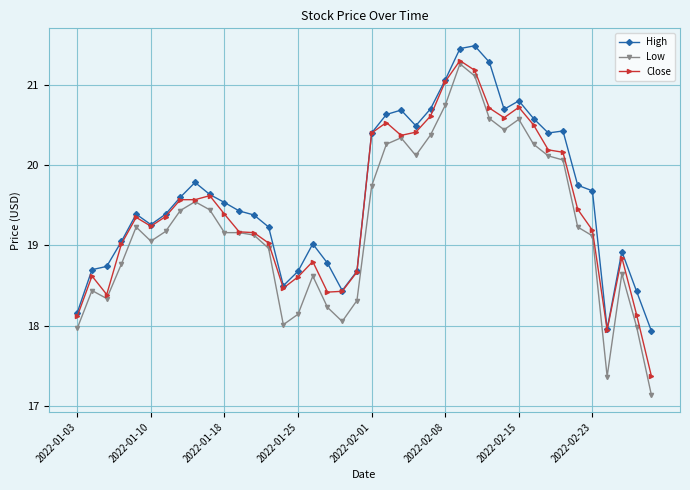

Rank the series by their average value, from highest to lowest.

High, Close, Low